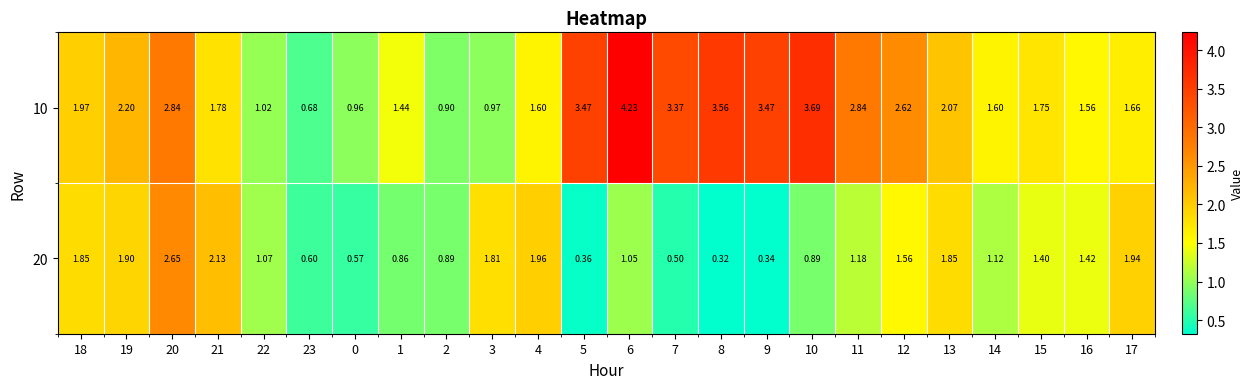

Which series changed the most between 11 and 12?

20